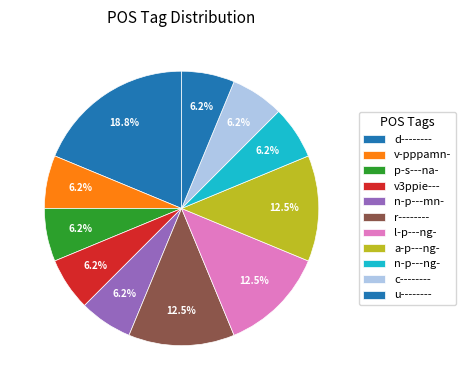

Does r-------- represent more than half of the total?

No